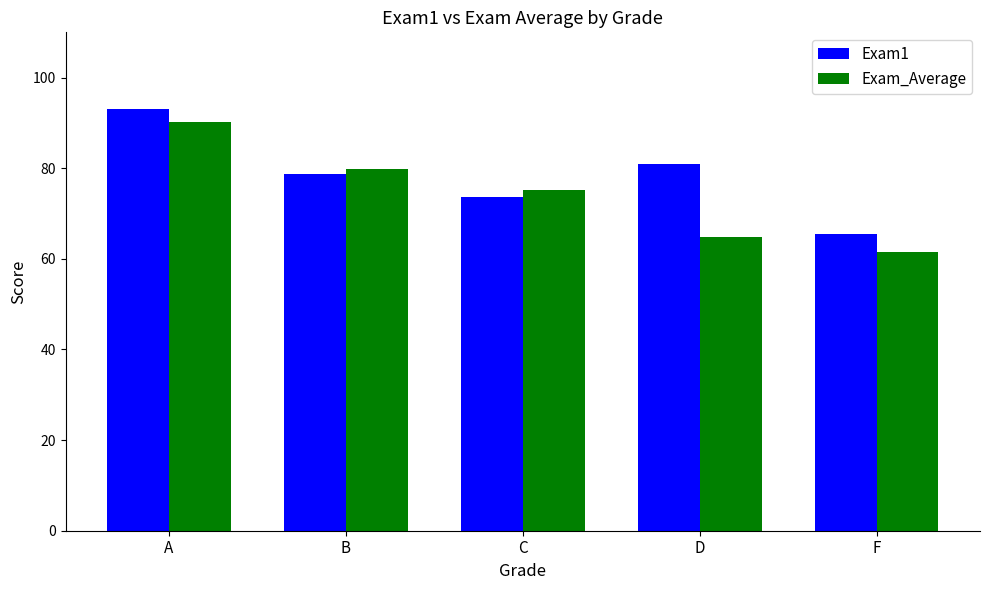

What value does the Exam_Average series have at C?

75.2